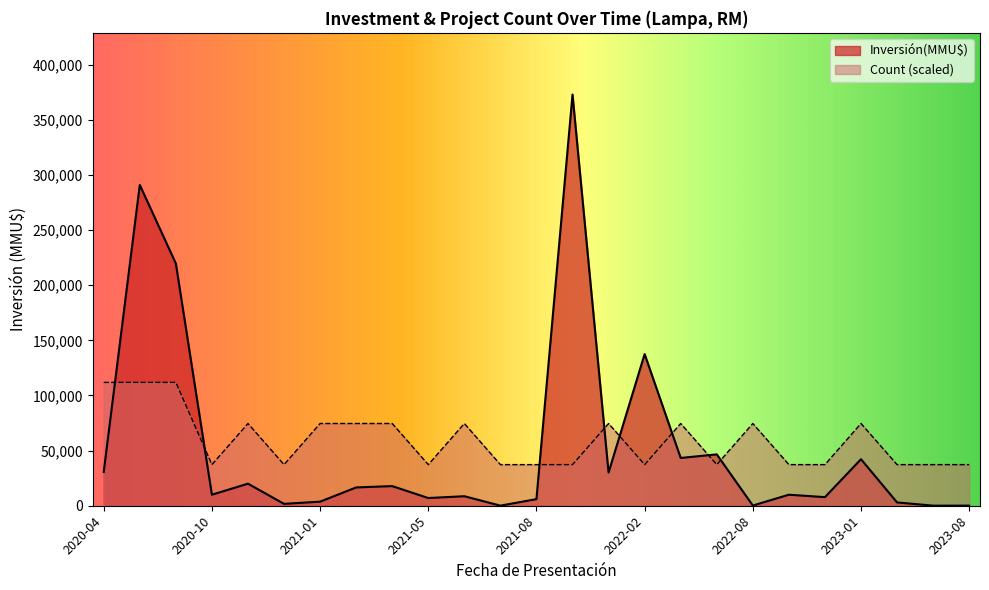

What is the maximum value for Inversión(MMU$)?

373000